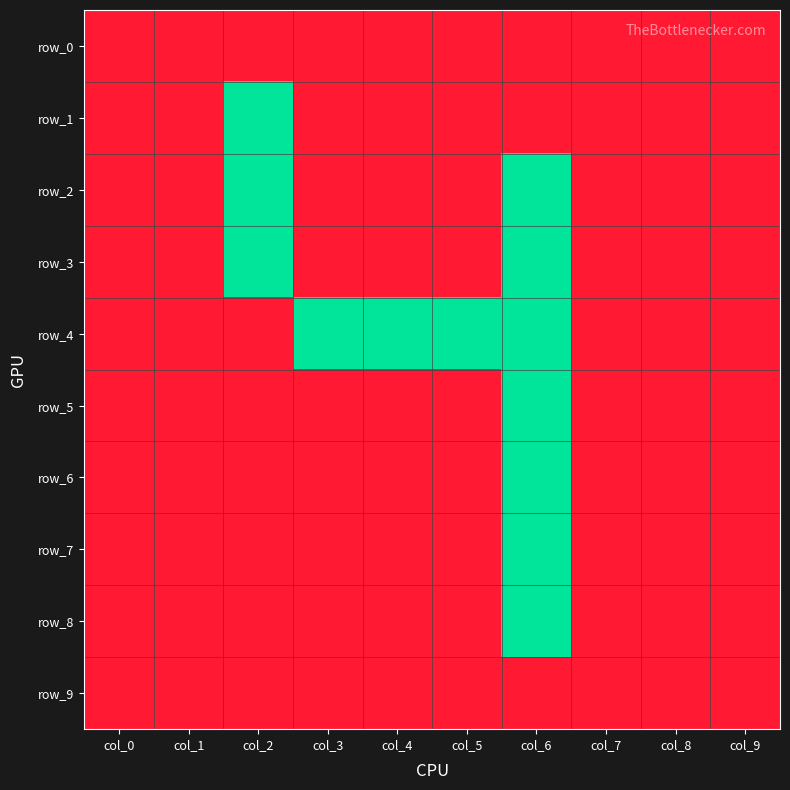

At which category is the sum across all series the highest?

col_6